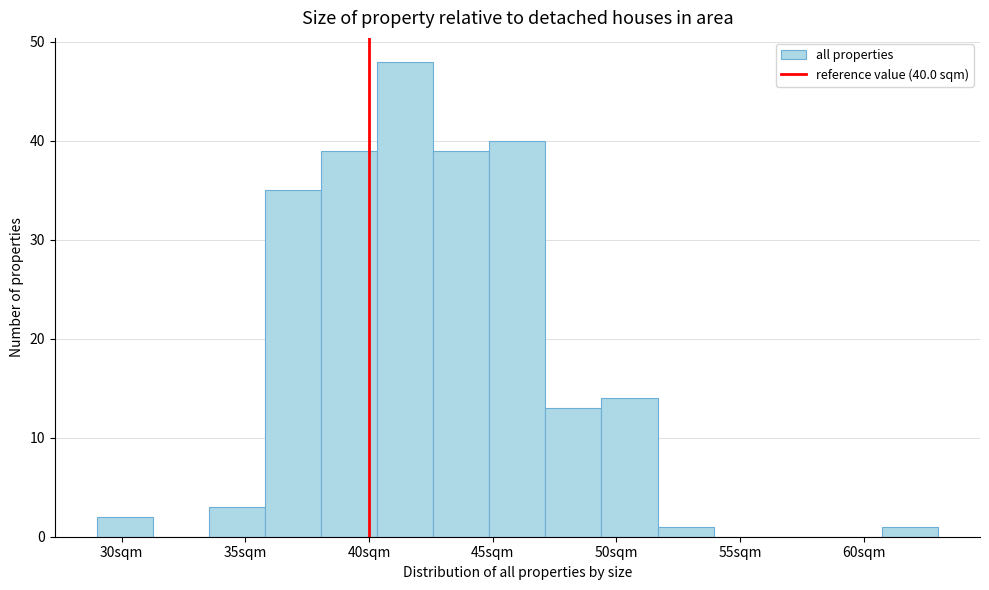

Over which range of the x-axis is the bar tallest?

40.5 to 42.5